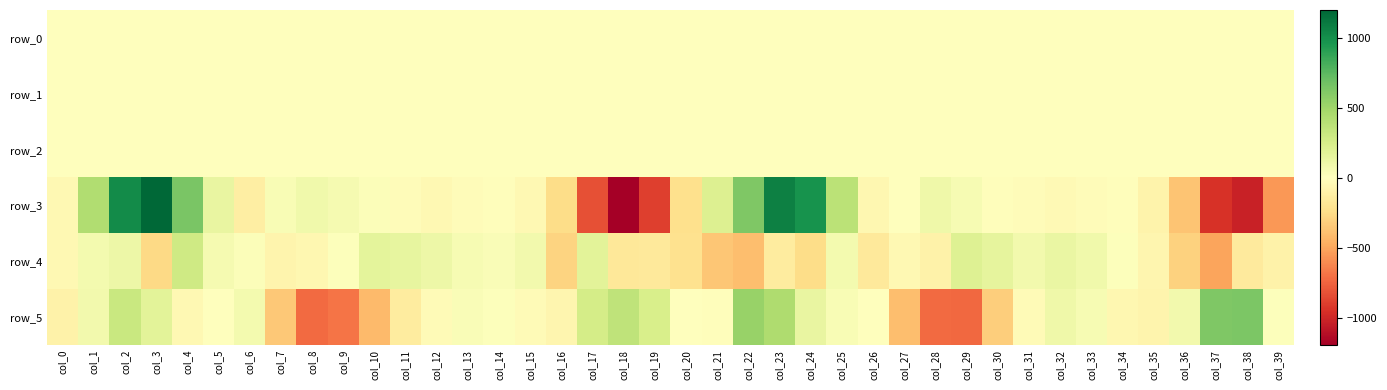

What value does the row_0 series have at col_31?

-0.1